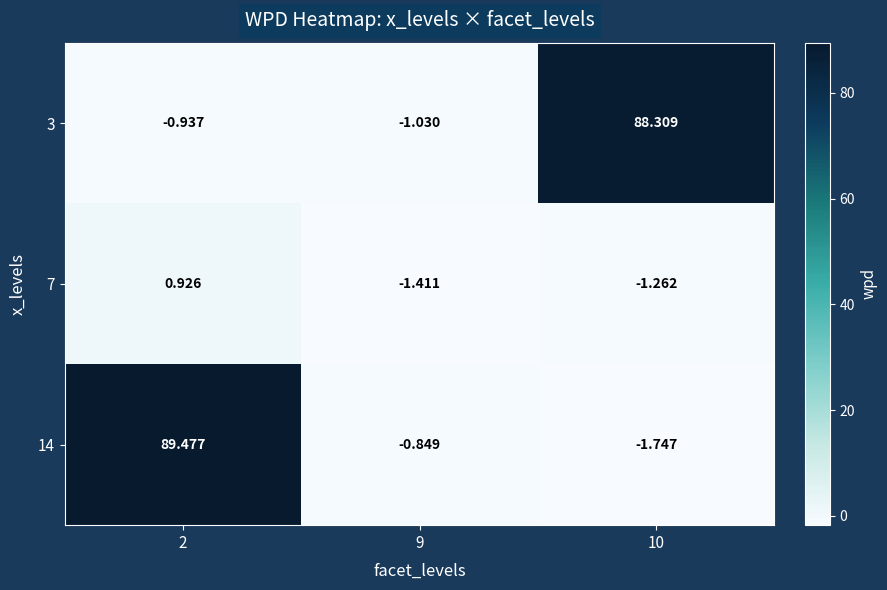

Is the value of 3 at 9 greater than the value of 7 at 9?

Yes